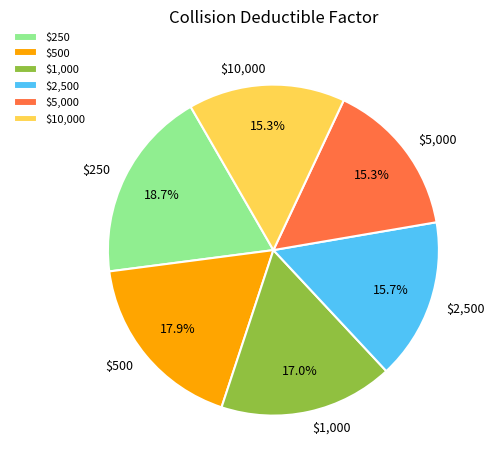

Which category has the biggest portion of the pie?

$250